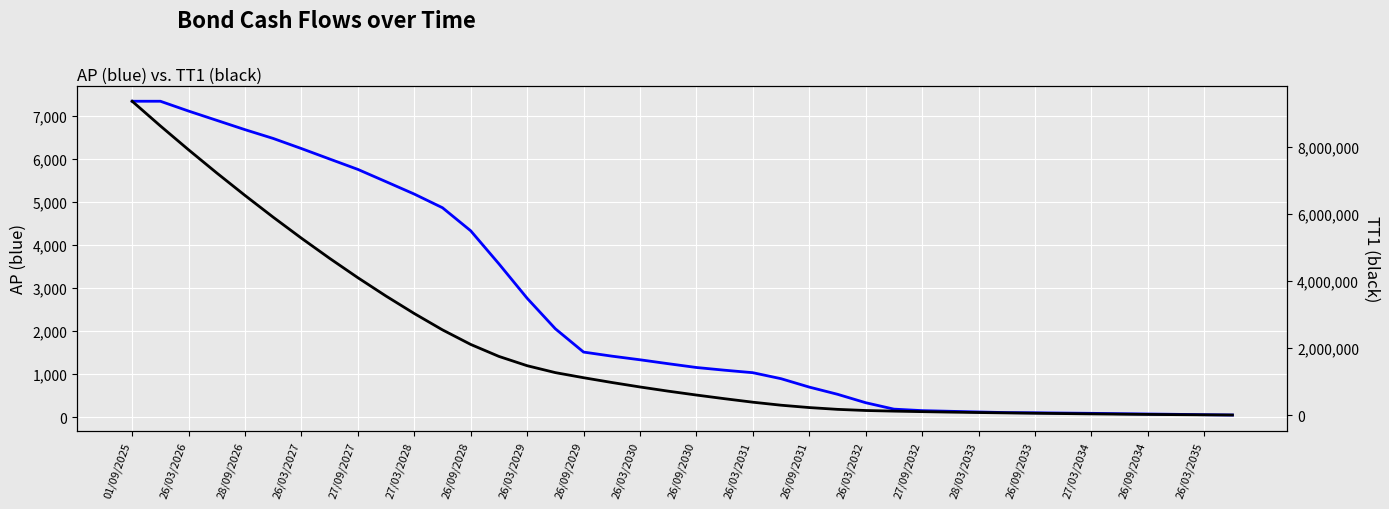

True or false: TT1 and AP cross at least once.

False